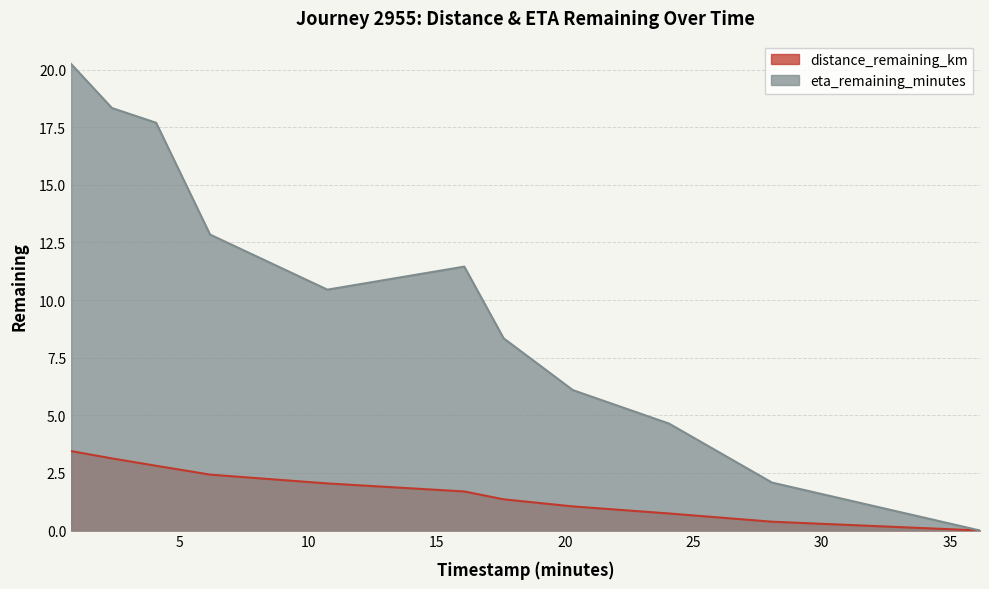

Reading left to right, list all the values displayed in this chart.

distance_remaining_km: 0.77=3.4	2.36=3.1	4.08=2.8	6.18=2.4	10.75=2.0	16.08=1.7	17.61=1.4	20.31=1.0	24.05=0.7	28.06=0.4	36.16=0.0
eta_remaining_minutes: 0.77=20.2	2.36=18.3	4.08=17.7	6.18=12.8	10.75=10.4	16.08=11.4	17.61=8.3	20.31=6.1	24.05=4.6	28.06=2.1	36.16=0.0